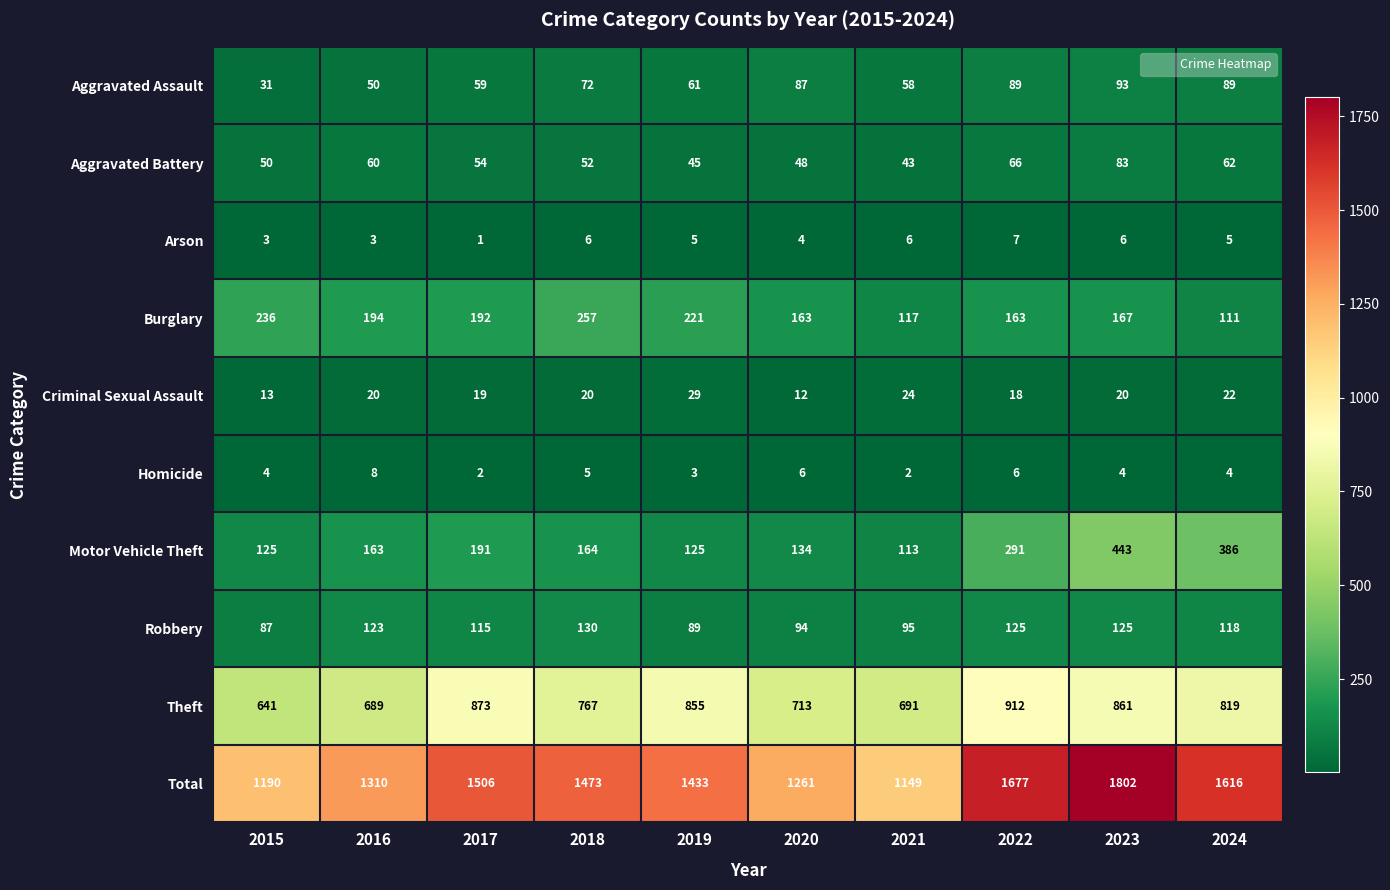

Which series has the largest range (max minus min)?

Total